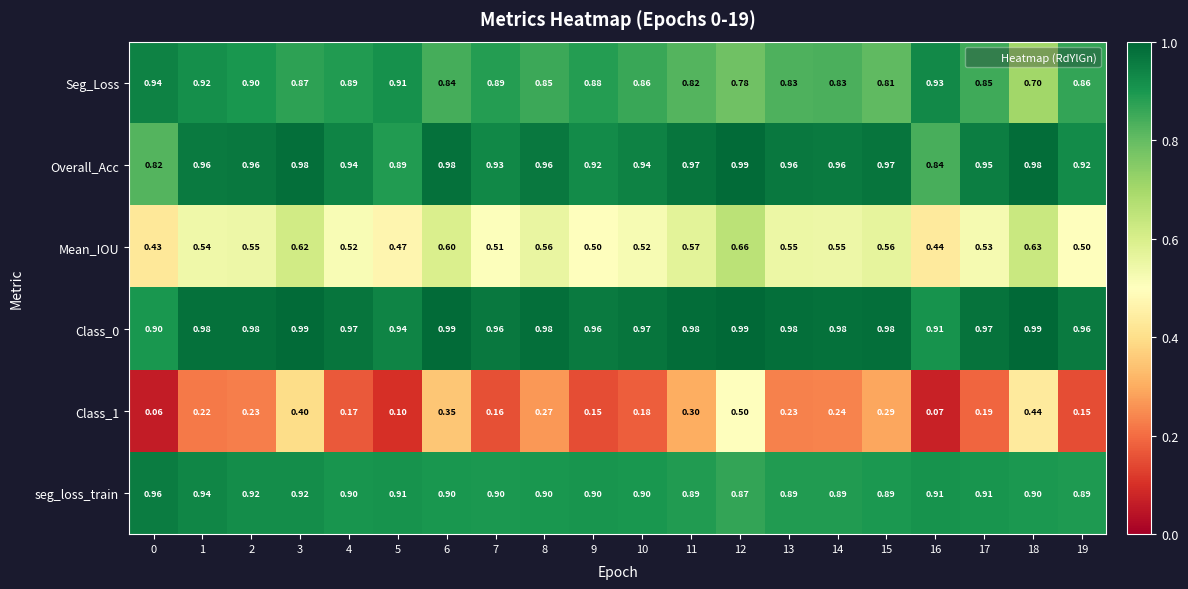

Which series changed the most between 2 and 13?

Seg_Loss